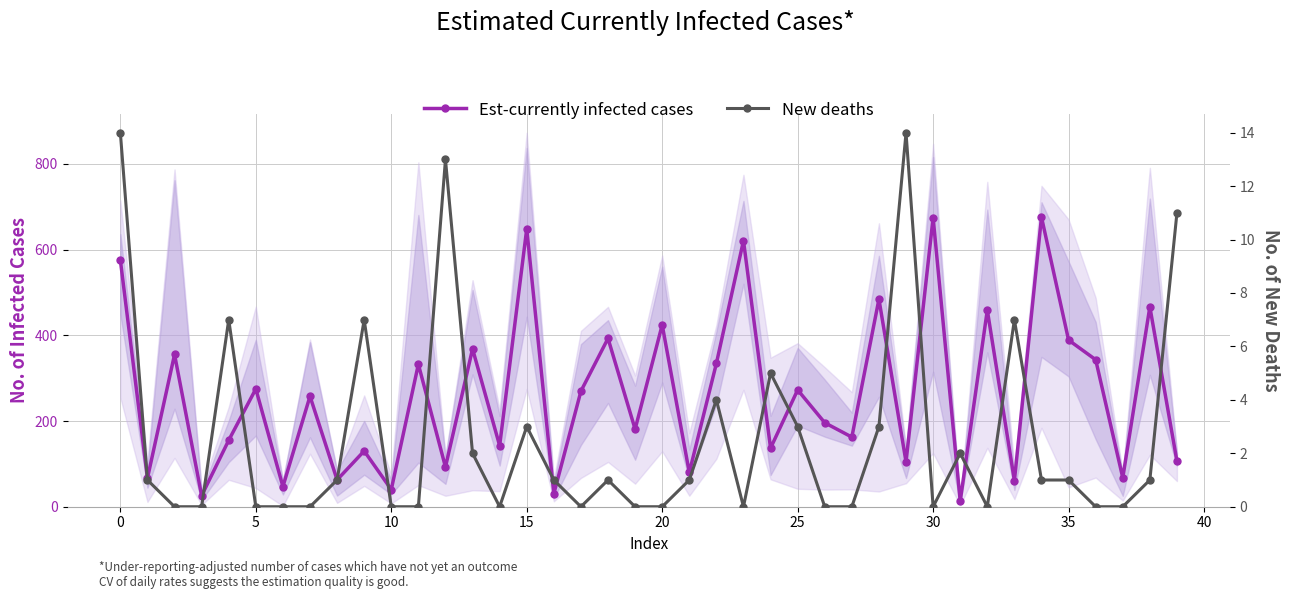

True or false: New deaths has more than 0 points higher than both neighbors.

True